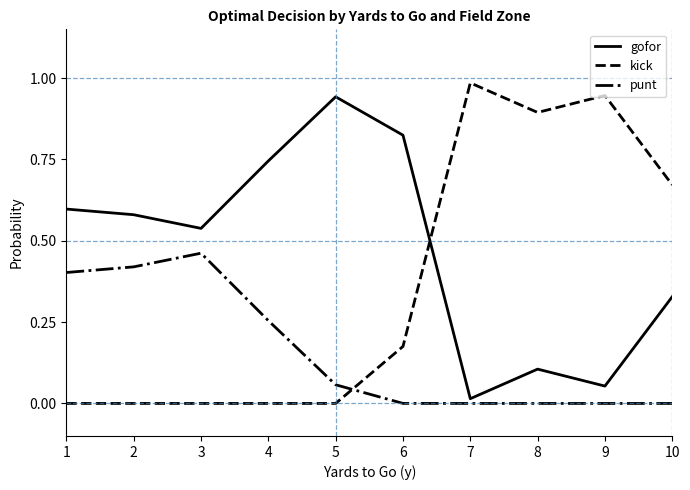

List the series in order of their overall mean, highest first.

gofor, kick, punt